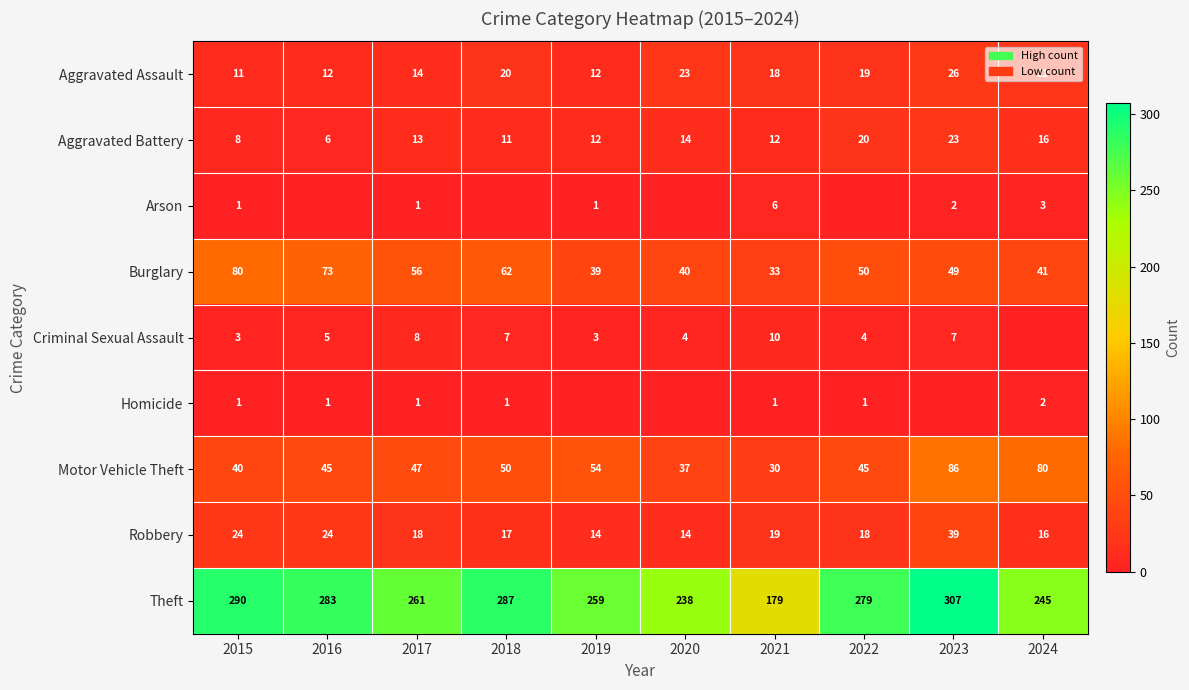

At which category is the sum across all series the highest?

2023